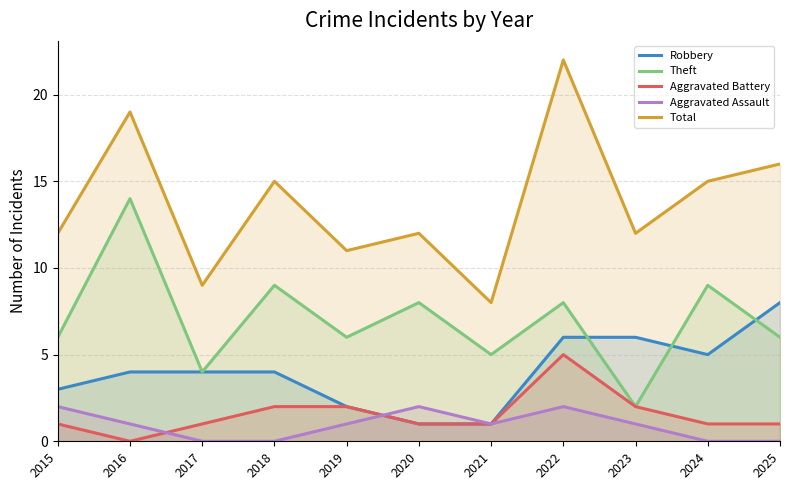

Where is the first local maximum for Aggravated Battery?

2022